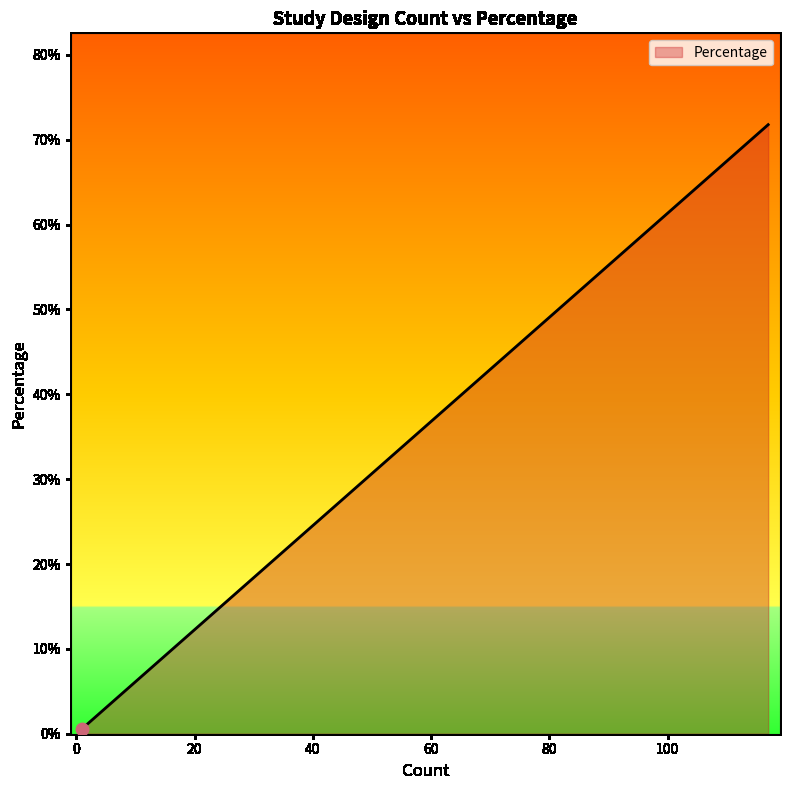

Which has a higher value, 13 or 5?

13